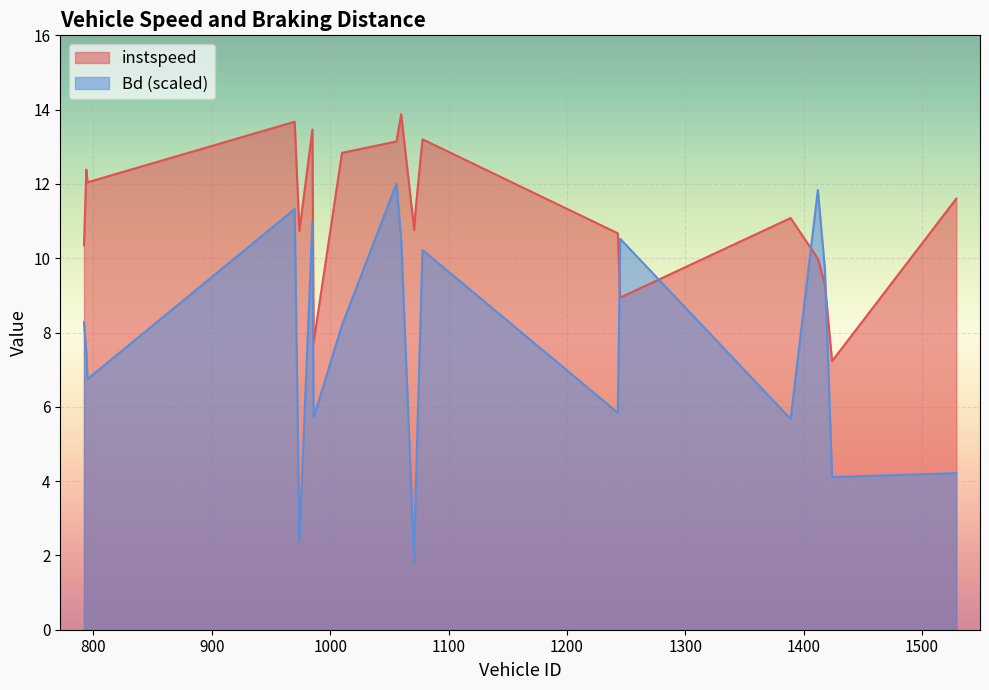

Rank the series at 1056 from lowest to highest value.

Bd, instspeed